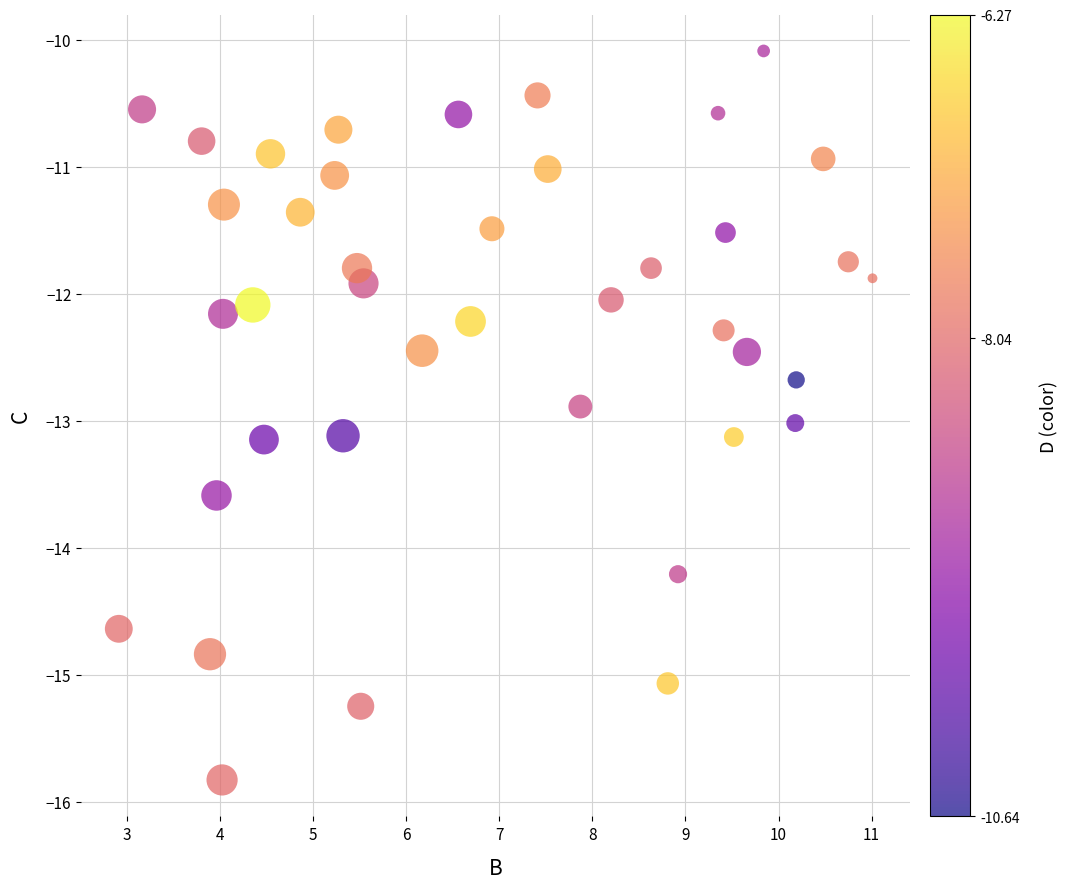

What is the range of X values (max minus min)?

8.1